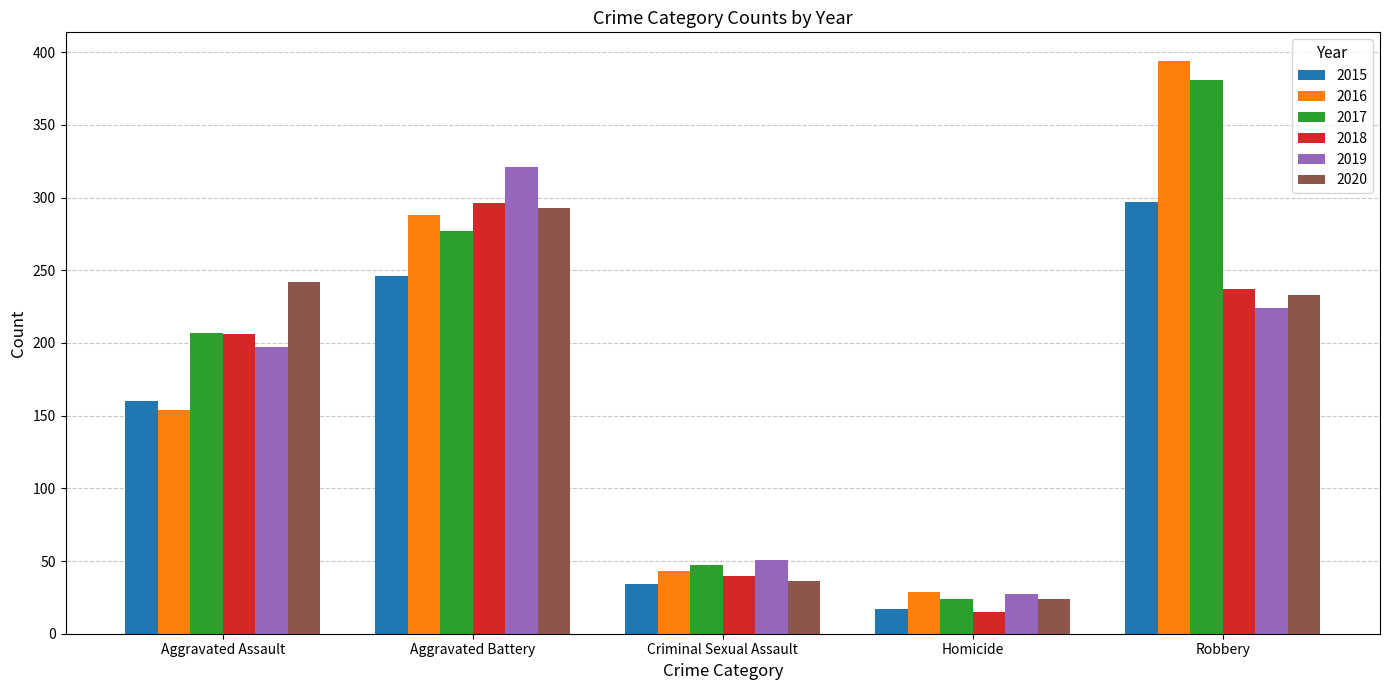

Is the value of 2019 at Robbery greater than the value of 2020 at Aggravated Battery?

No